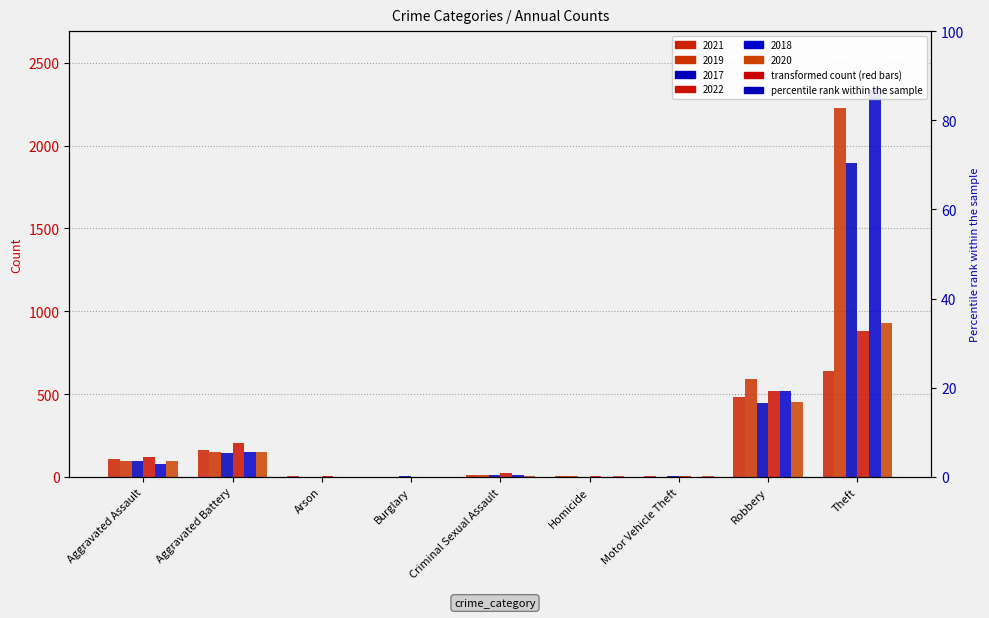

Count the number of categories in the chart.

9